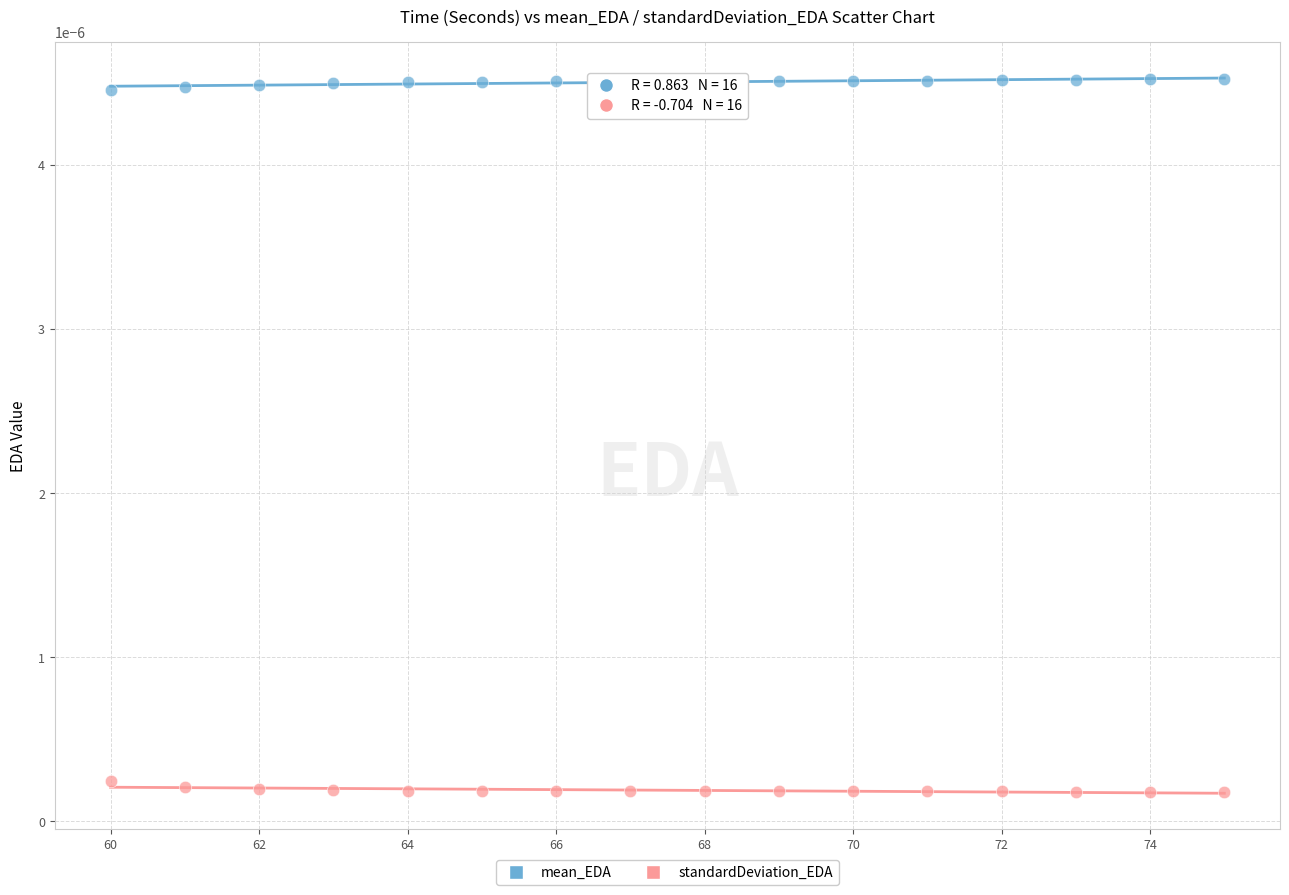

Which series reaches the minimum Y coordinate?

standardDeviation_EDA